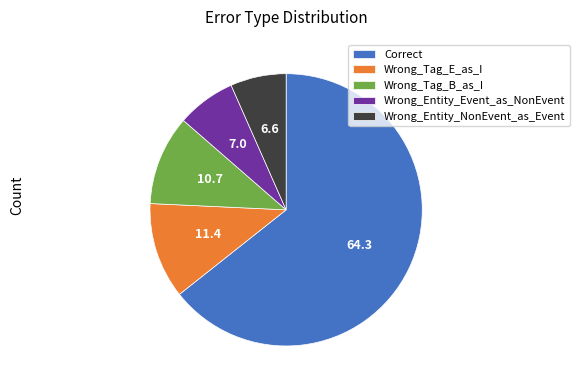

Count the number of slices in the pie.

5